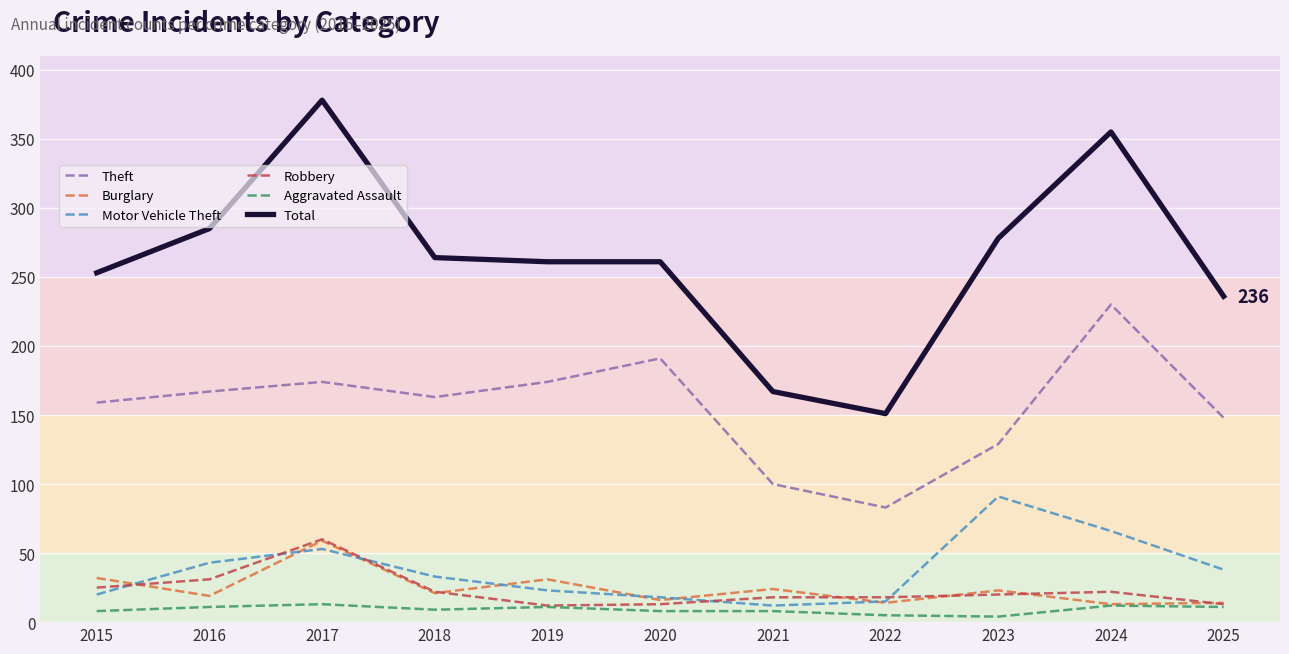

What is the lowest value of the Total series?

151